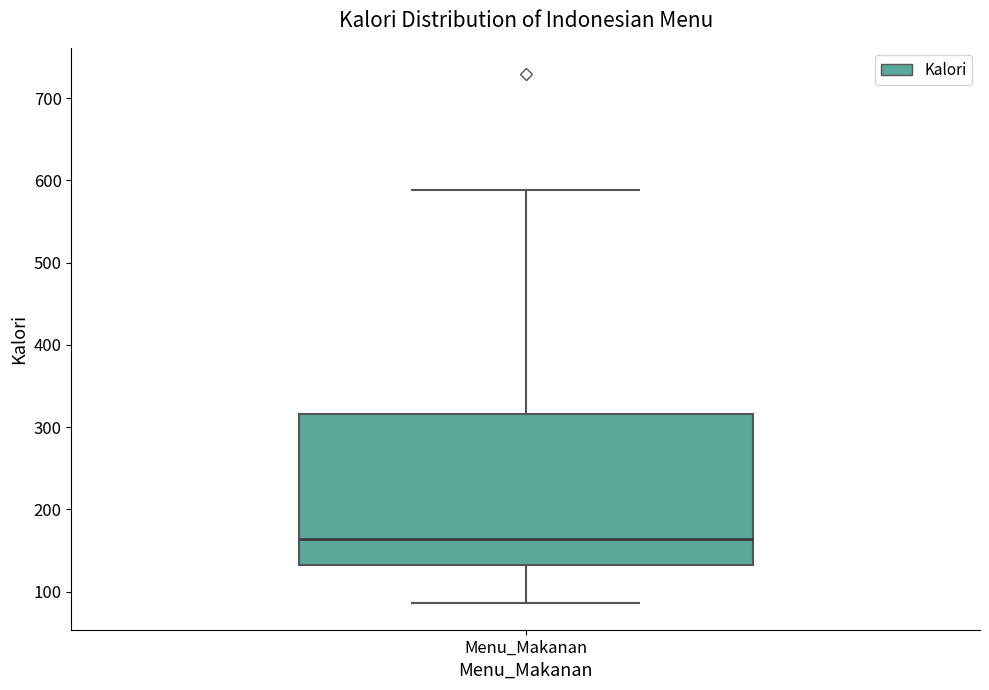

Read this box plot against the y-axis: the position of the median line, the range covered by the box, and the ends of both whiskers. The values are not printed on the chart, so give them approximately, as read against the axis.

median 160, box 130 to 320, whiskers 90 to 590